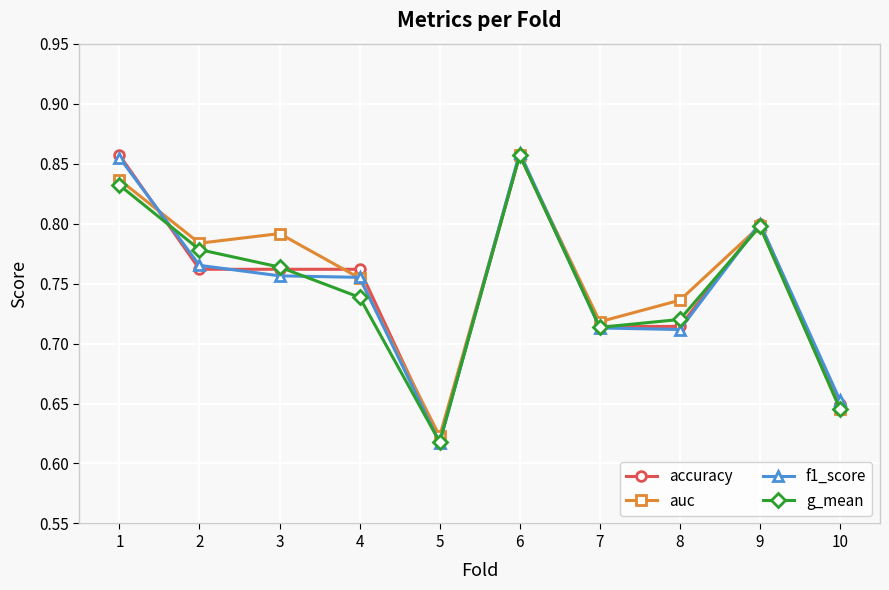

True or false: accuracy has a value of 0.9 at 5.

False